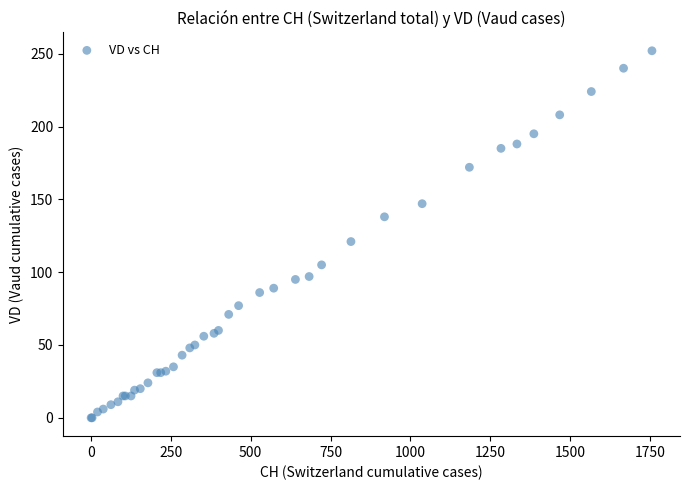

What Y value in the scatter plot is closest to 126?

121